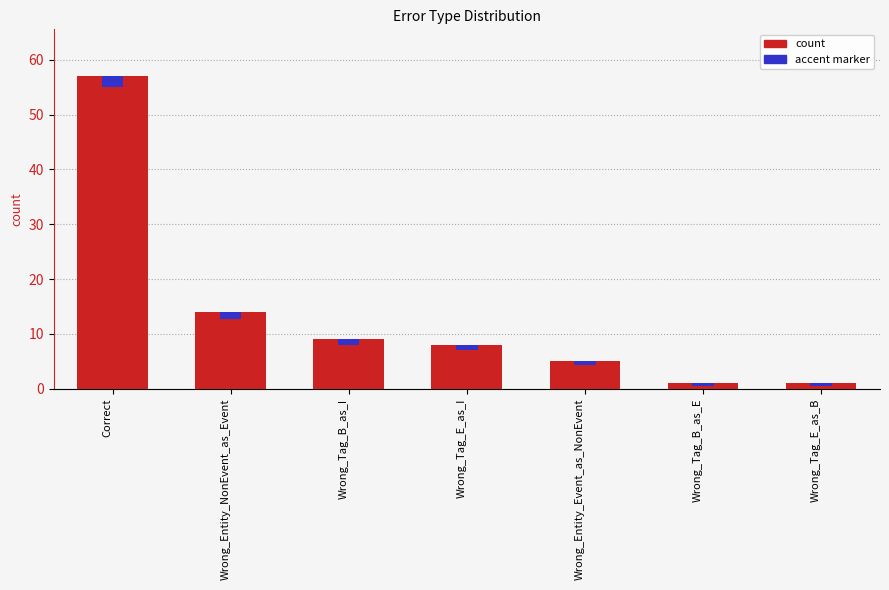

How many bars are there in total?

7